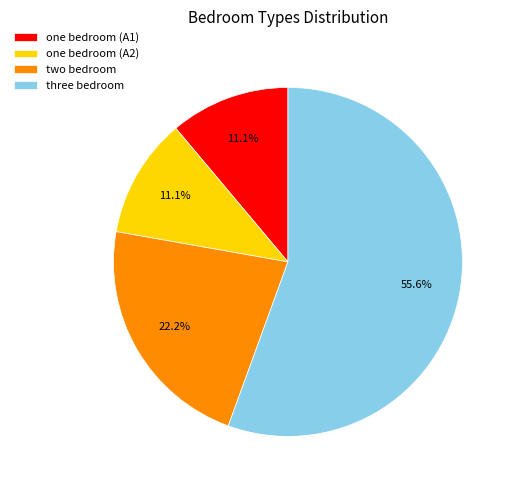

What is the majority slice?

three bedroom